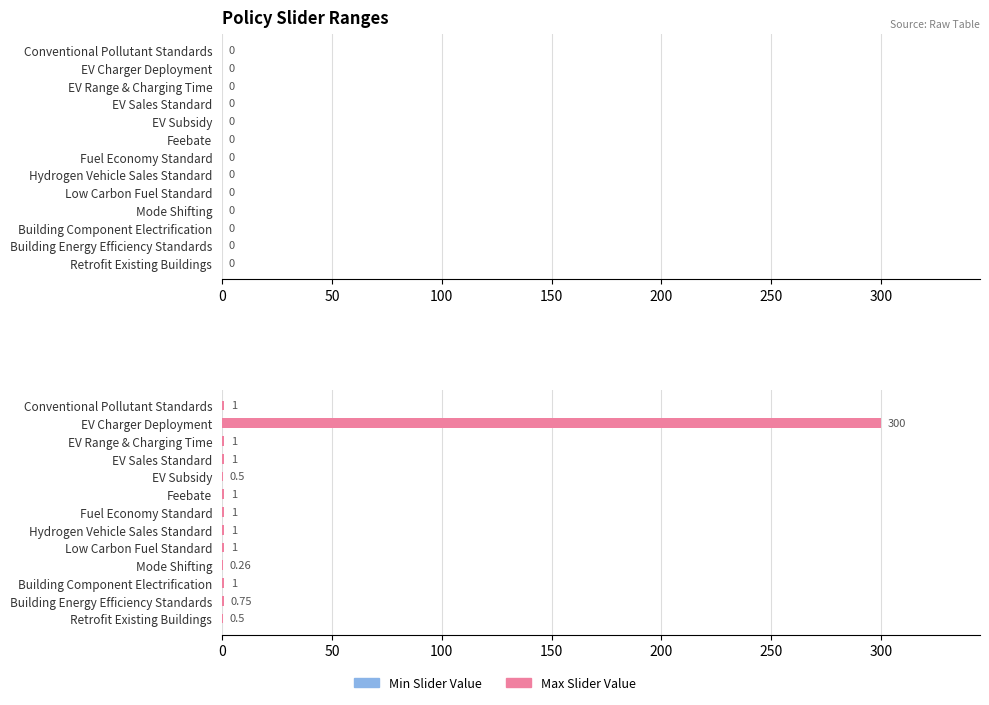

Which label corresponds to the largest value in the chart?

EV Charger Deployment